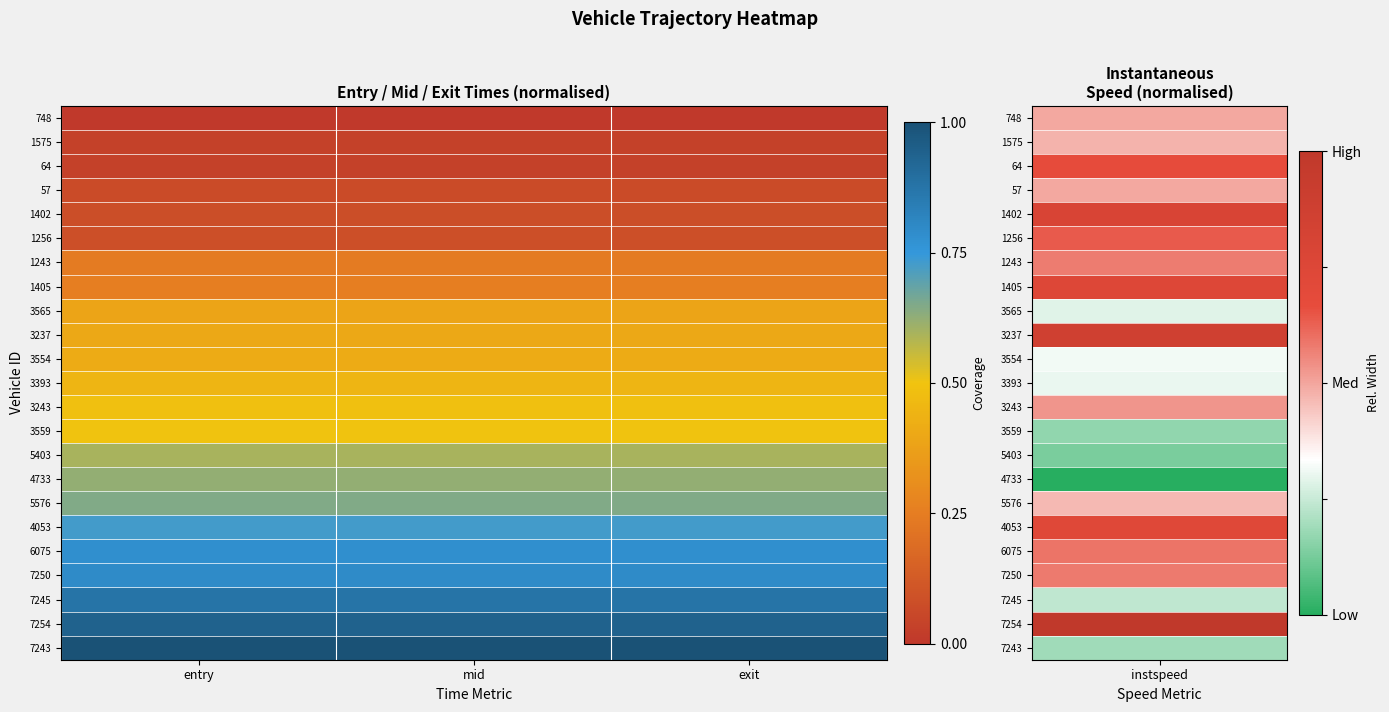

List the series in order of their peak value, highest first.

7243, 7254, 7245, 7250, 6075, 4053, 5576, 4733, 5403, 3559, 3243, 3393, 3554, 3237, 3565, 1405, 1243, 1256, 1402, 57, 64, 1575, 748